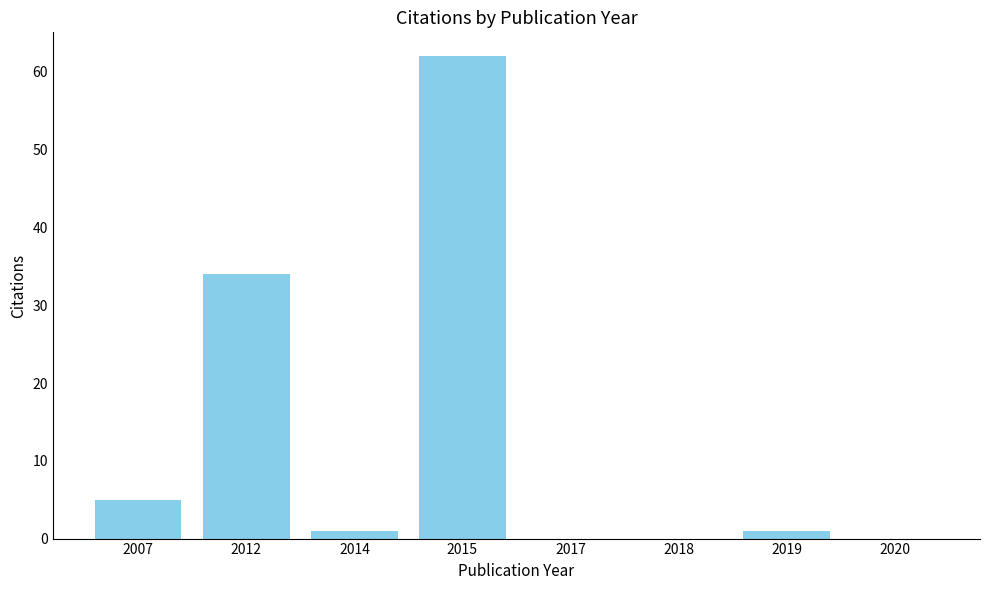

Which has a higher value, 2015 or 2007?

2015